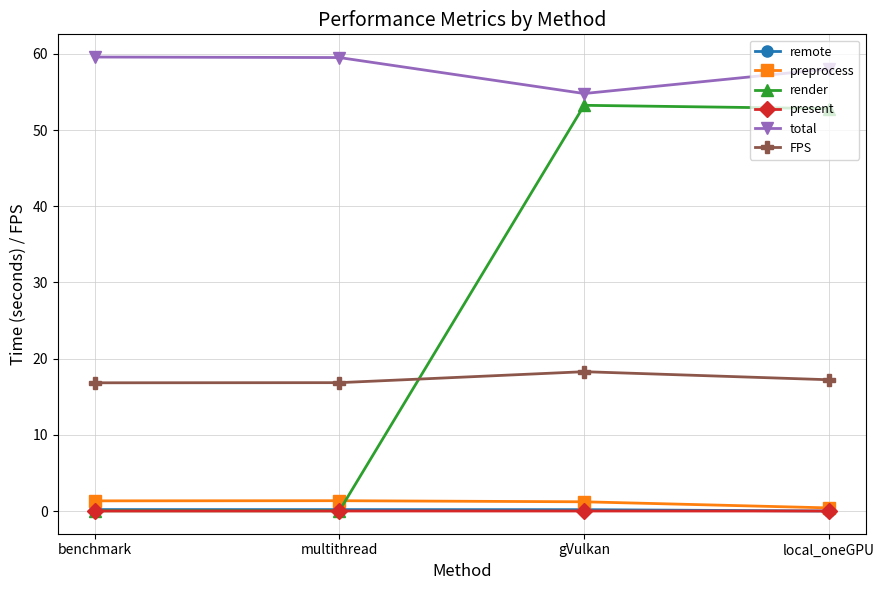

How many interior local peaks does the preprocess series have?

1